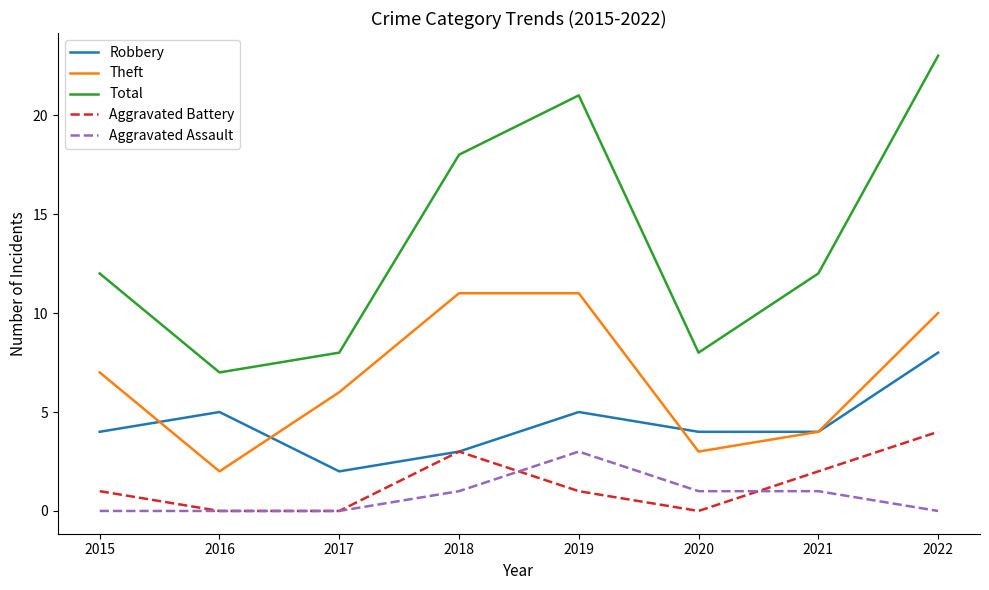

At 2015, list the series in order from largest to smallest.

Total, Theft, Robbery, Aggravated Battery, Aggravated Assault